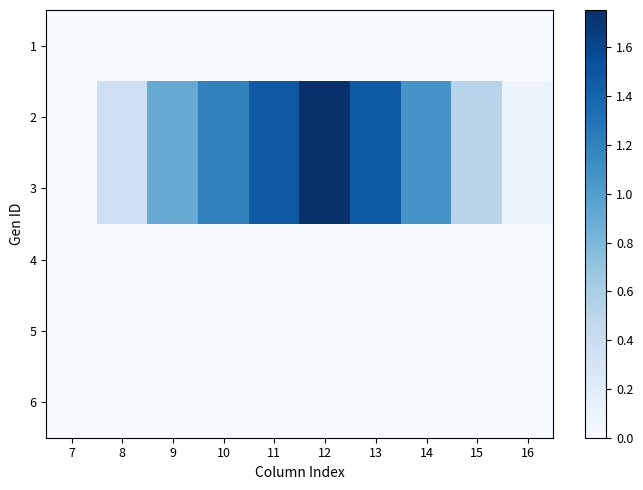

What is the difference between the highest and lowest values at 16?

0.1